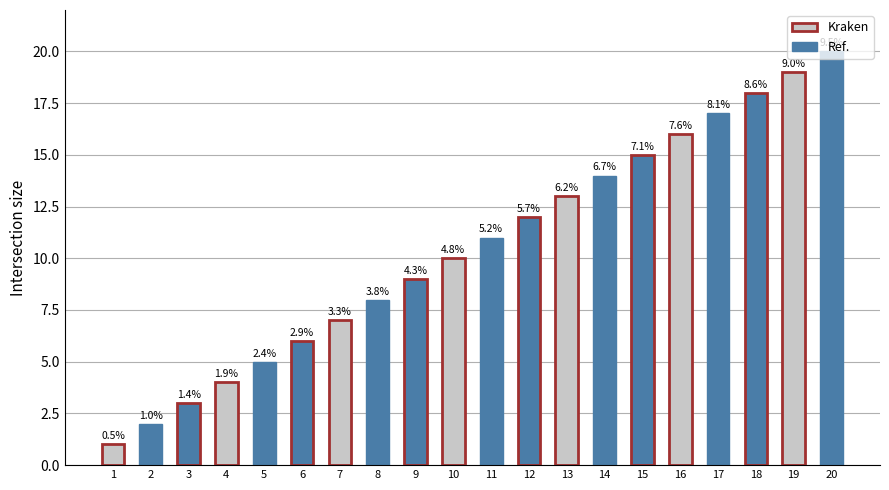

What is the value of the 6th bar from the left?

6